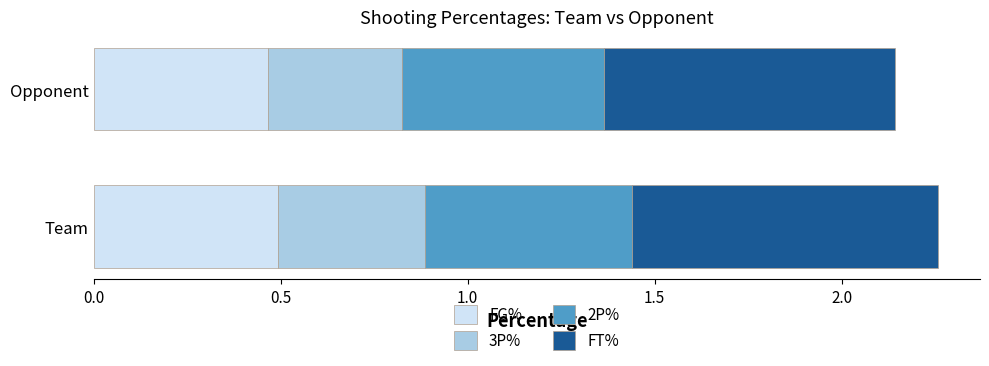

The value of FG% at Opponent is 0.2. True or false?

False